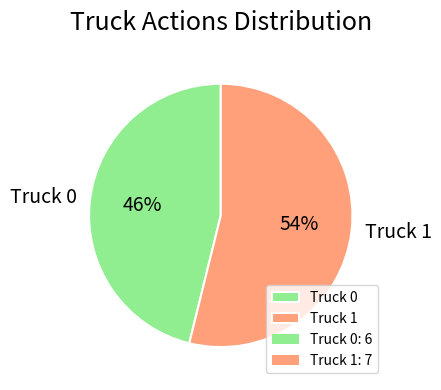

Which category accounts for the majority?

Truck 1